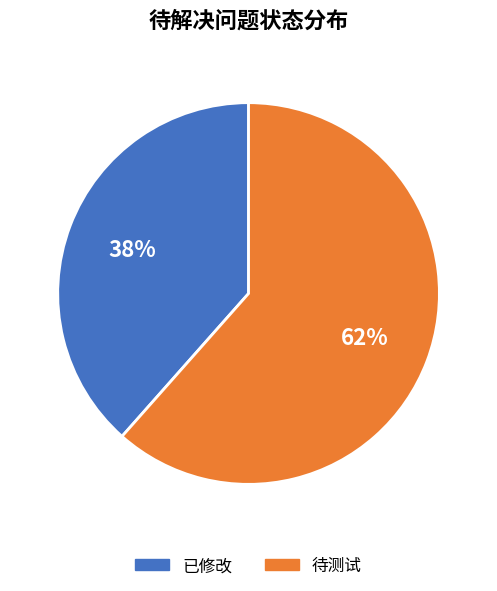

Rank the categories by value from highest to lowest.

待测试, 已修改